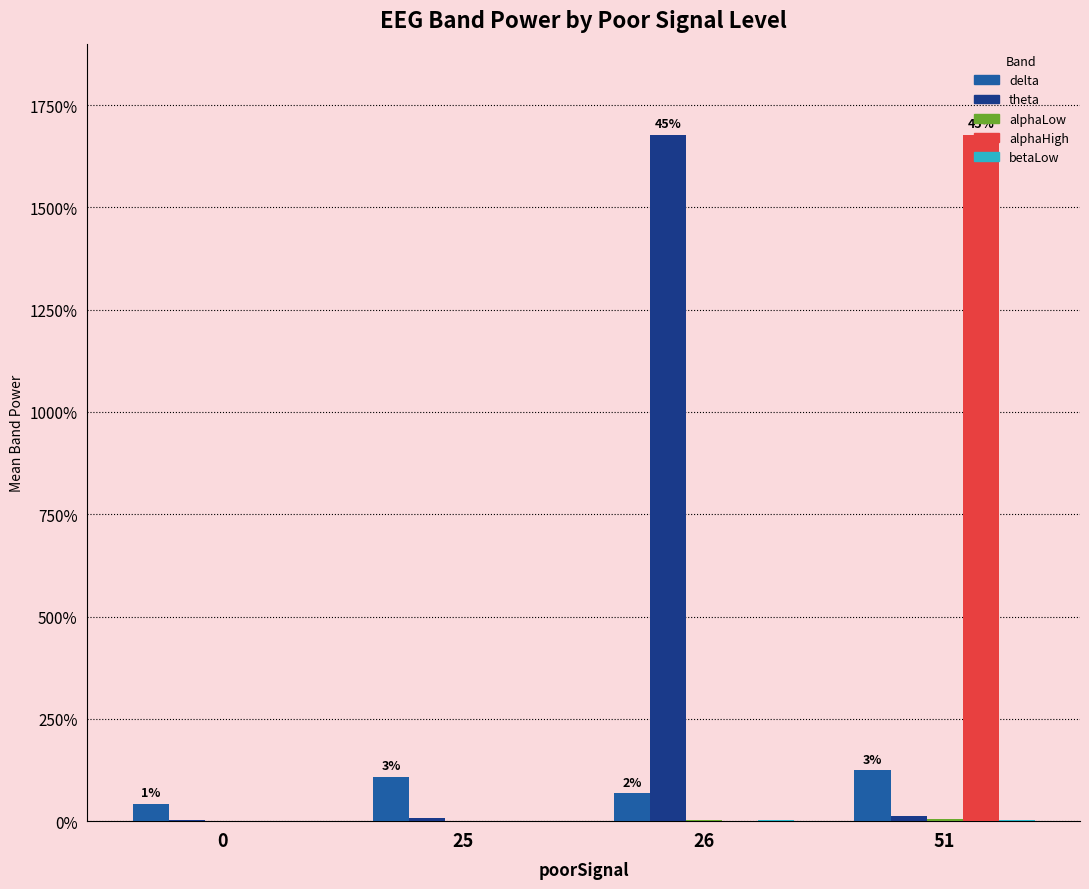

Are the bars horizontal?

No